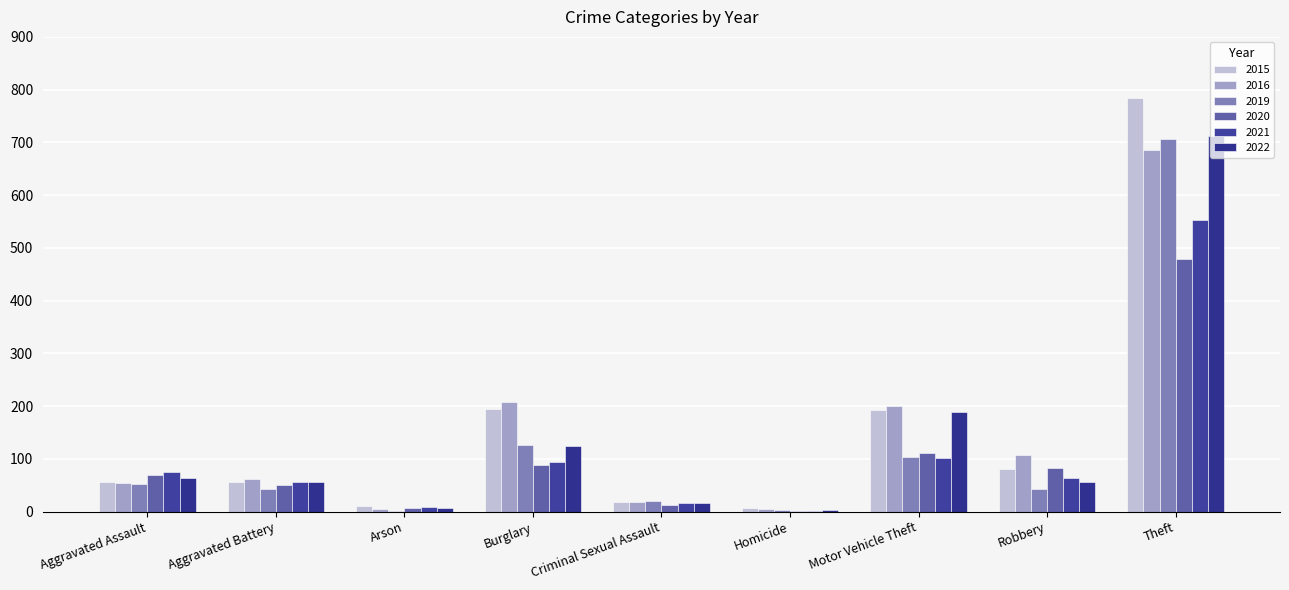

The value of 2022 at Homicide is 3. True or false?

True